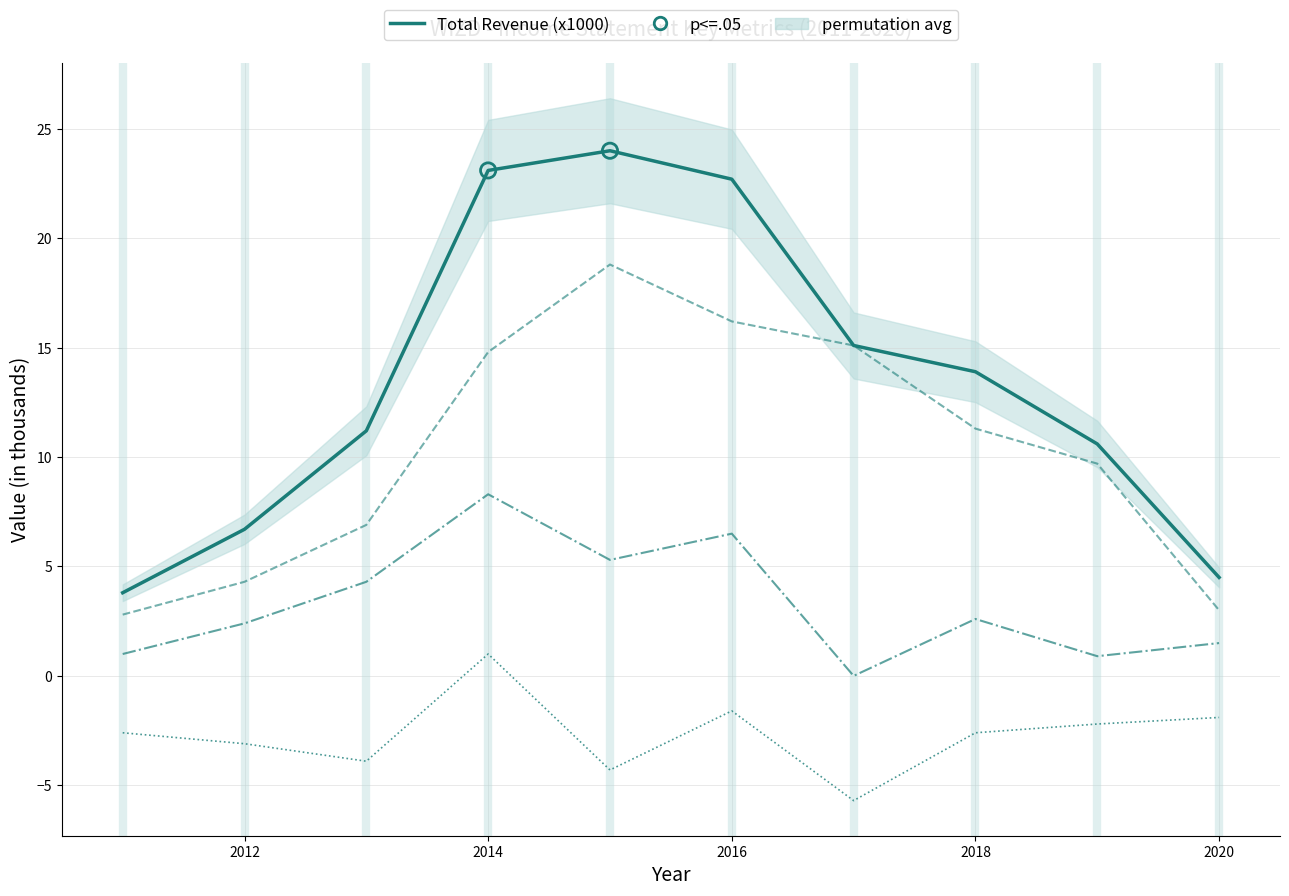

What is the total value across all series at 2013?

18.5